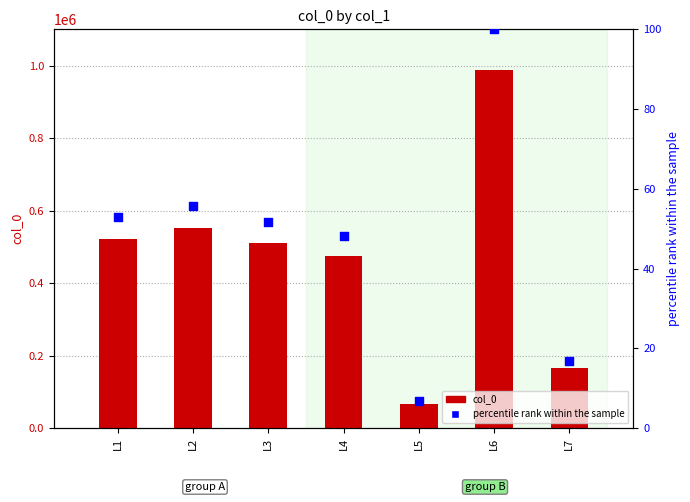

What are all the series names shown in the legend?

col_0, percentile rank within the sample